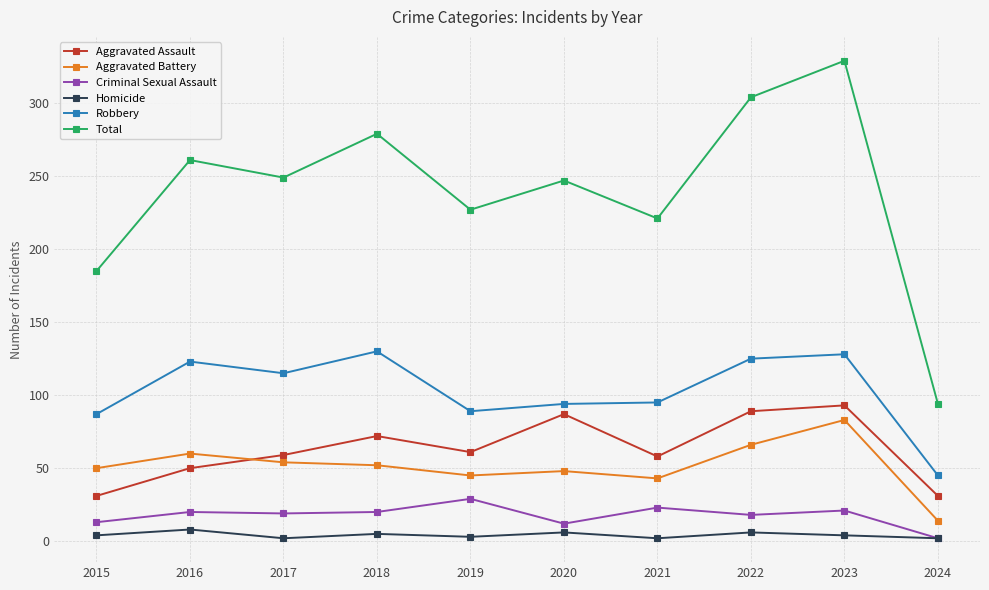

How many interior local valleys does the Total series have?

3